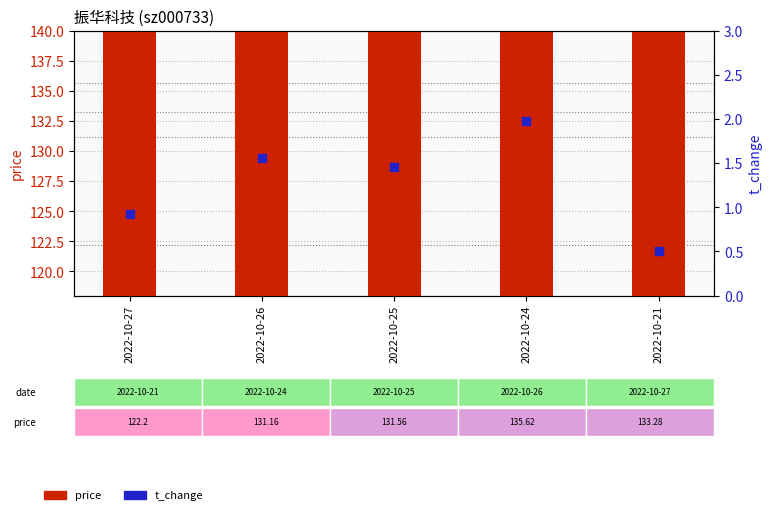

Which series reaches the minimum Y coordinate?

t_change